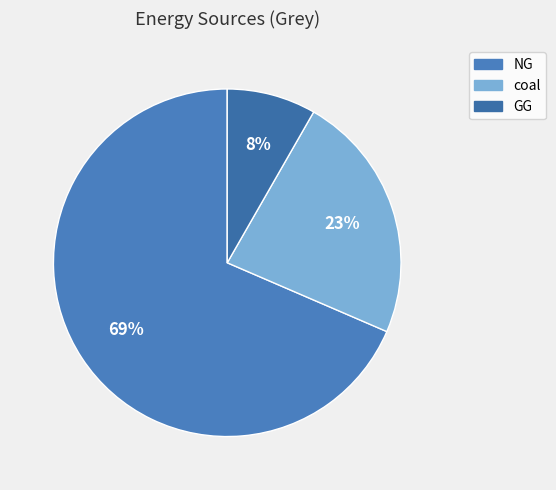

How many slices are in this pie chart?

3